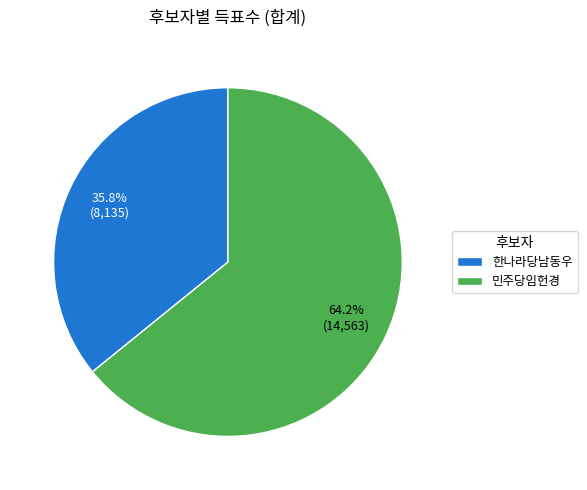

What is the smallest slice in the pie chart?

한나라당남동우